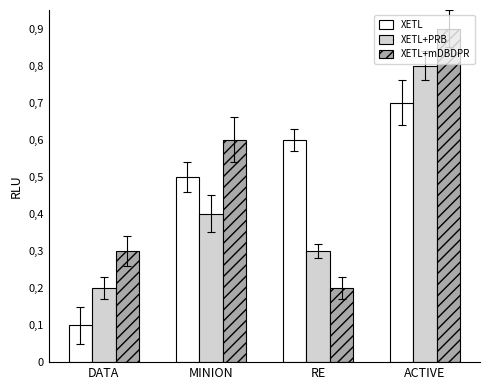

At which label is XETL+PRB closest to 0?

DATA